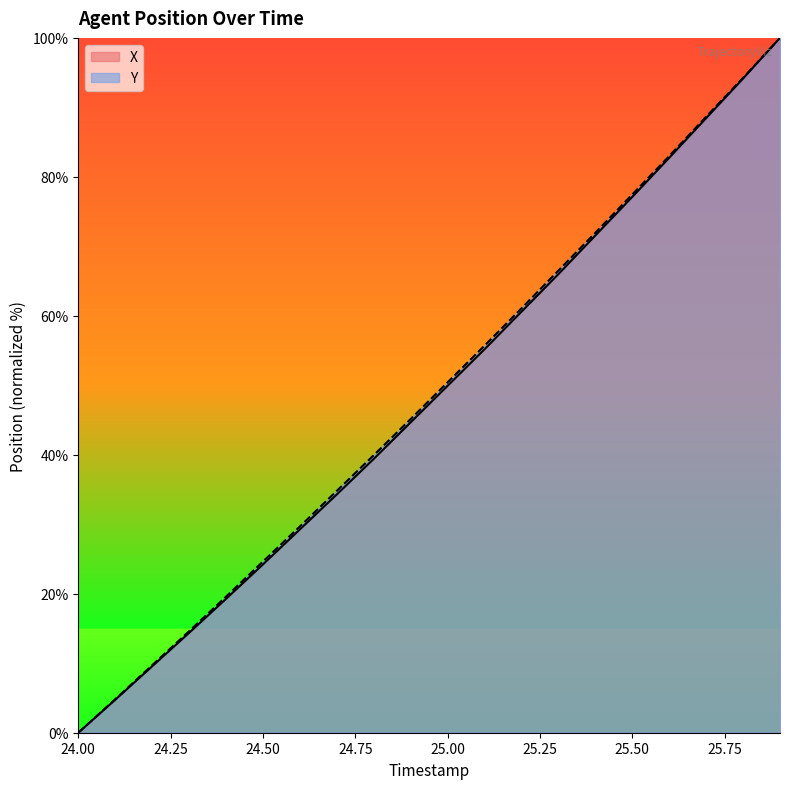

At which label is X closest to 50?

25.00